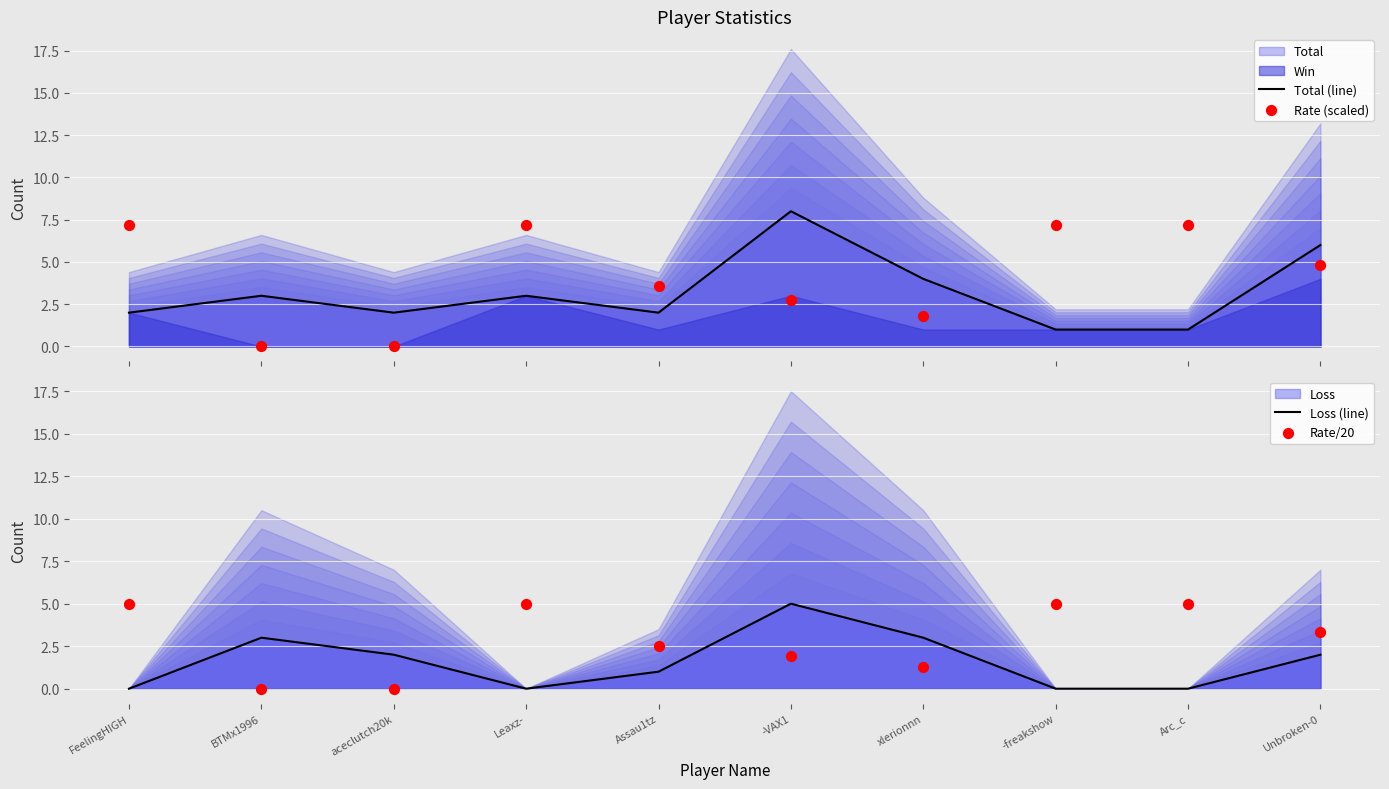

Which series reaches the maximum Y coordinate?

Total (line)